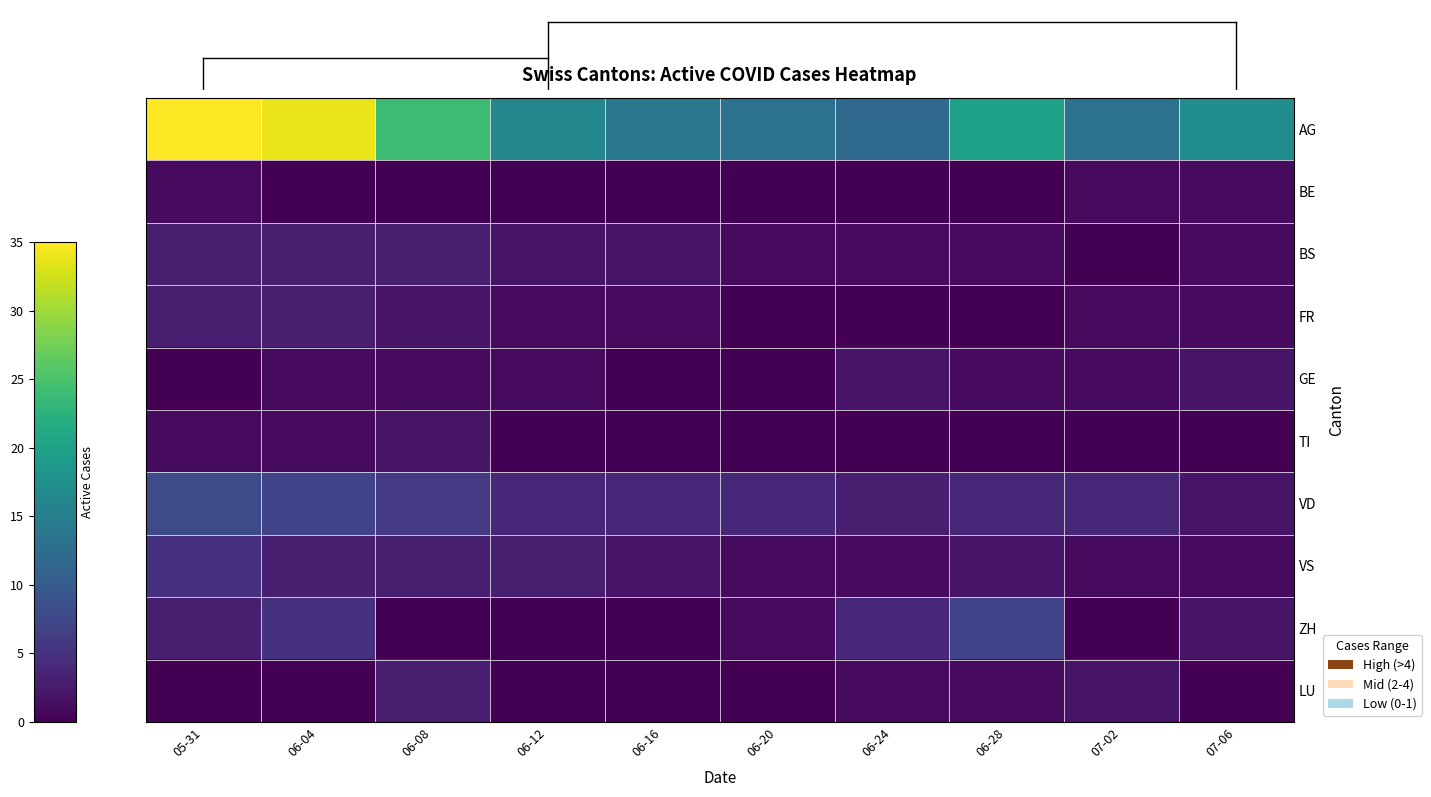

Which series has the largest total across all categories?

AG